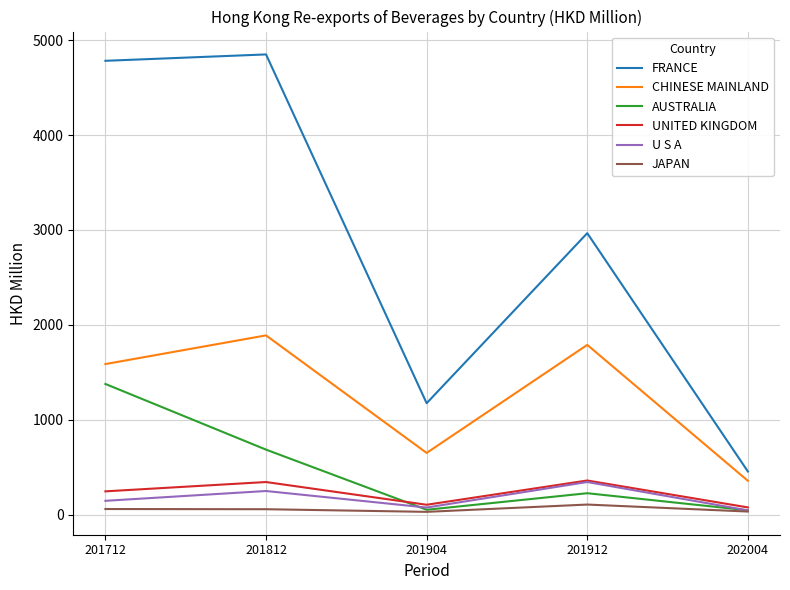

How many lines are shown in the chart?

6